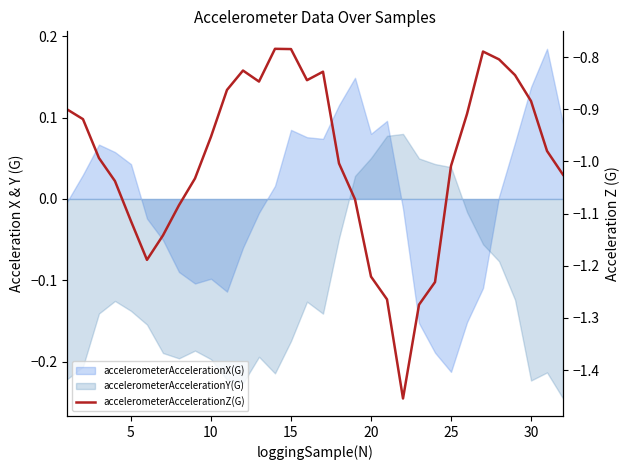

How many interior local peaks (higher than both neighbors) does the data have?

4